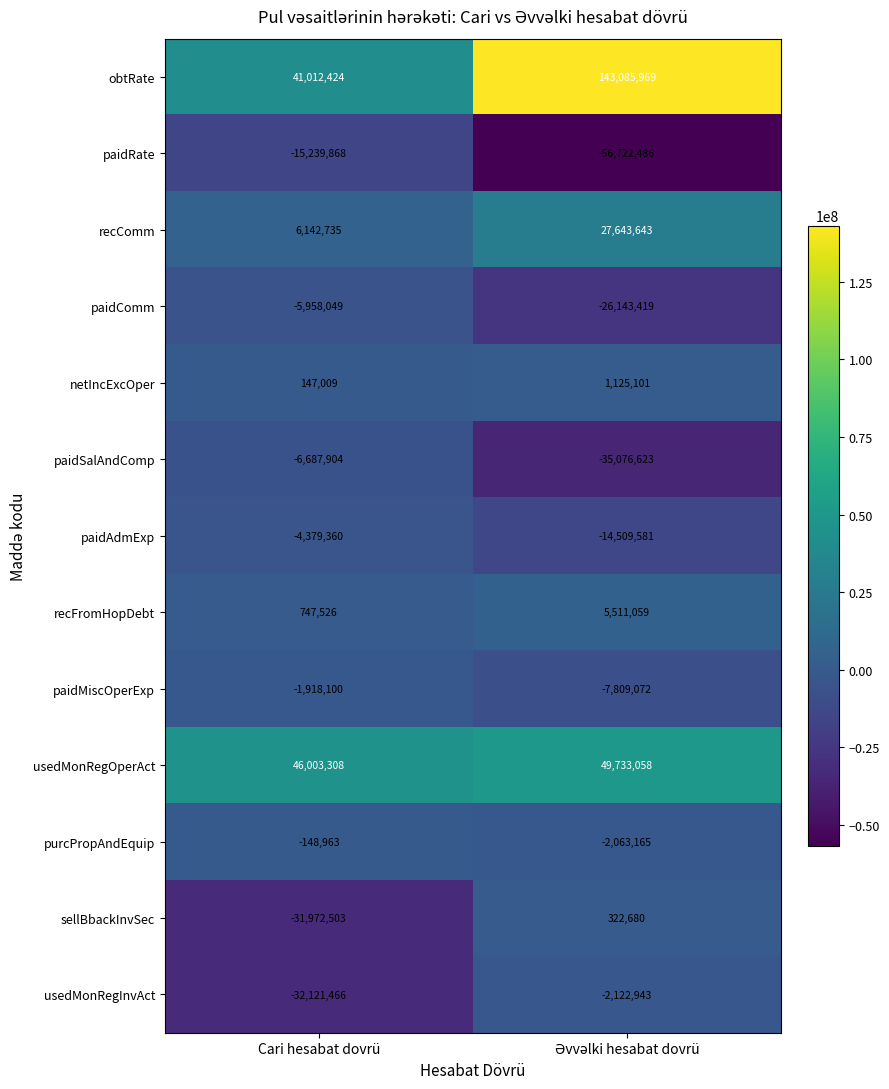

Reading left to right, list all the values displayed in this chart.

obtRate: 41012424	143085969
paidRate: -15239868	-56722486
recComm: 6142735	27643643
paidComm: -5958049	-26143419
netIncExcOper: 147009	1125101
paidSalAndComp: -6687904	-35076623
paidAdmExp: -4379360	-14509581
recFromHopDebt: 747526	5511059
paidMiscOperExp: -1918100	-7809072
usedMonRegOperAct: 46003308	49733058
purcPropAndEquip: -148963	-2063165
sellBbackInvSec: -31972503	322680
usedMonRegInvAct: -32121466	-2122943